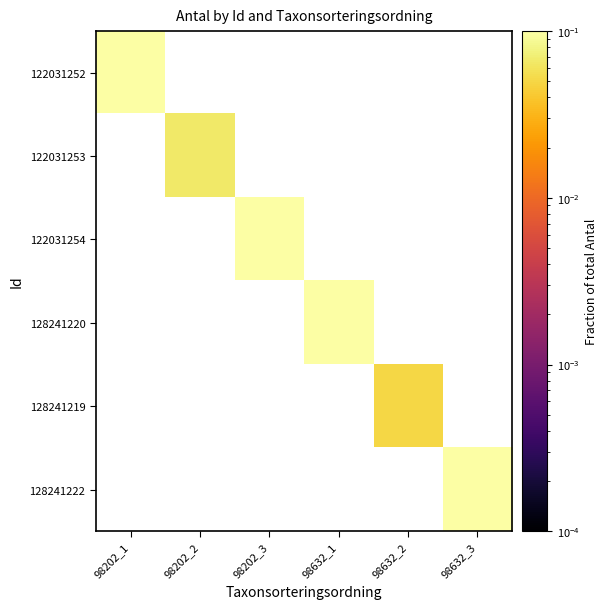

List the series in order of their overall mean, lowest first.

122031252, 122031253, 122031254, 128241220, 128241219, 128241222